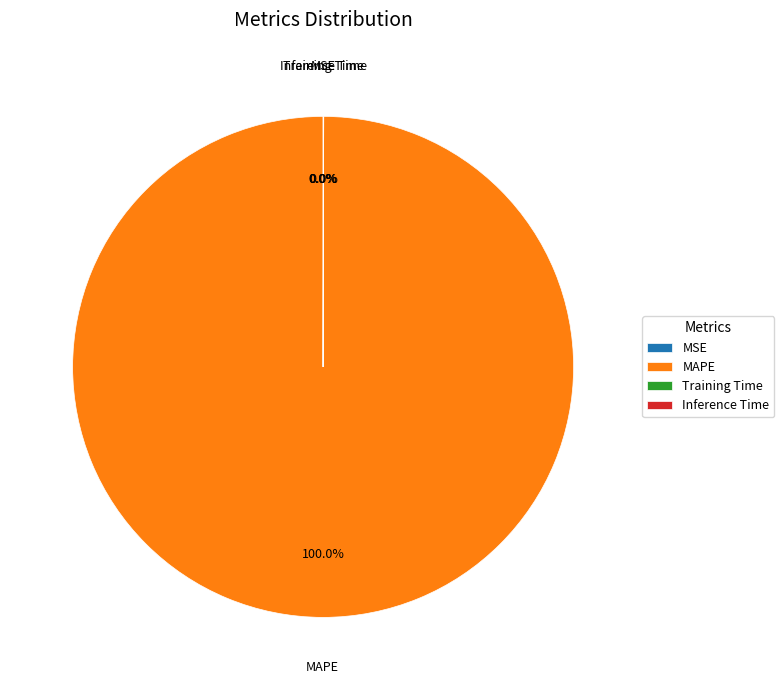

What is the majority slice?

MAPE